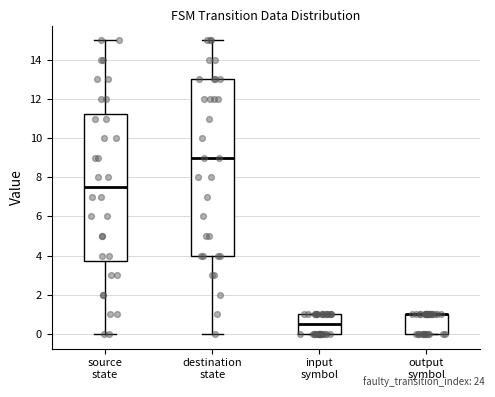

Comparing the boxes themselves (not the whiskers), which one is the tallest?

destination state